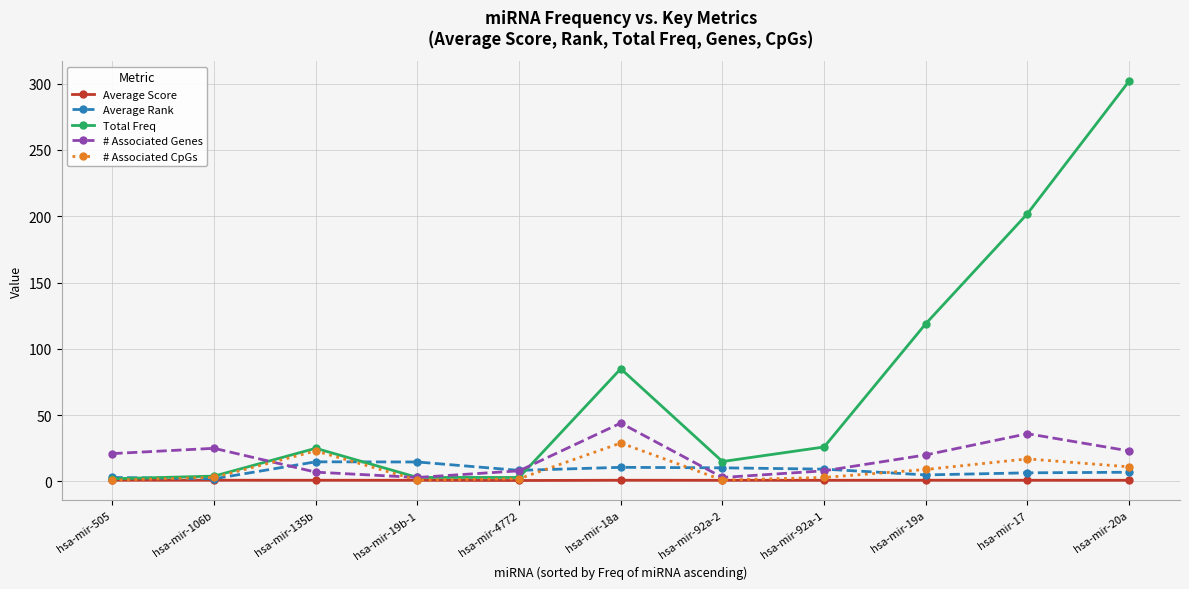

List the series in order of their peak value, lowest first.

Average Score, Average Rank, # Associated CpGs, # Associated Genes, Total Freq